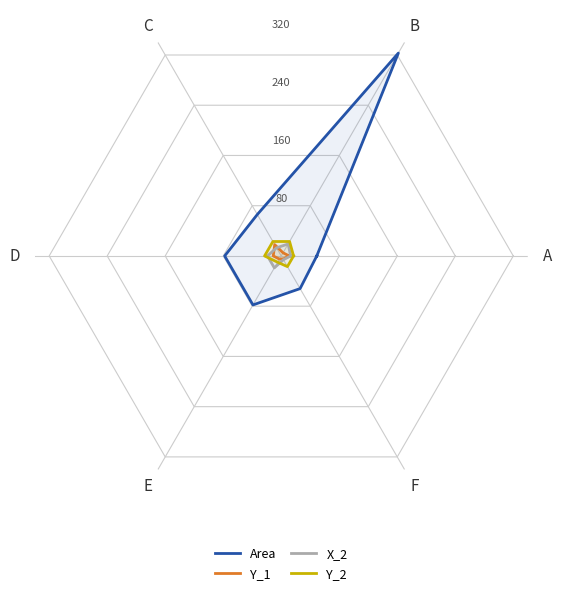

At which label does Y_1 first exceed 11?

C